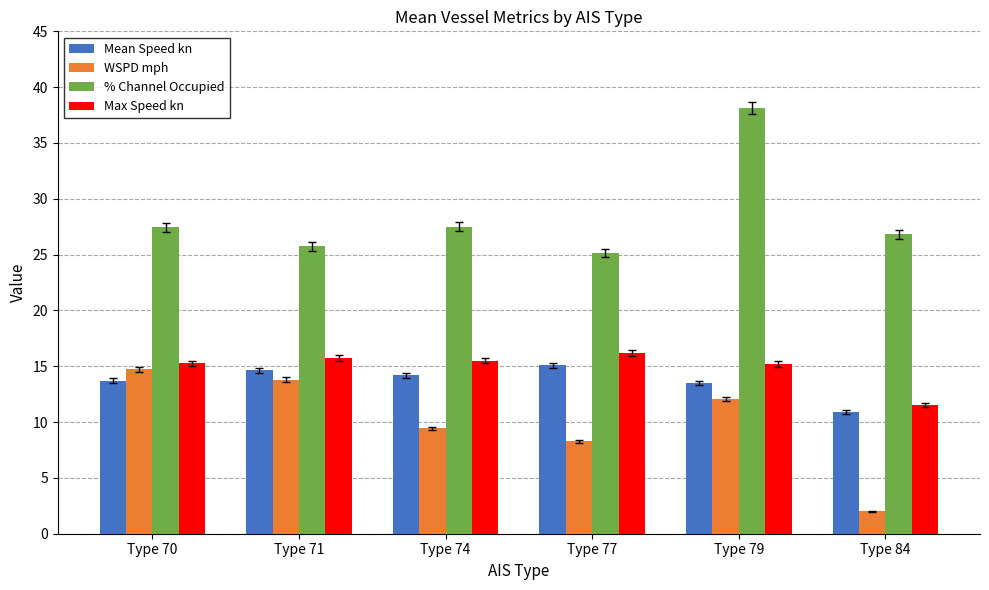

Between Type 71 and Type 74, which series saw the biggest shift?

WSPD mph